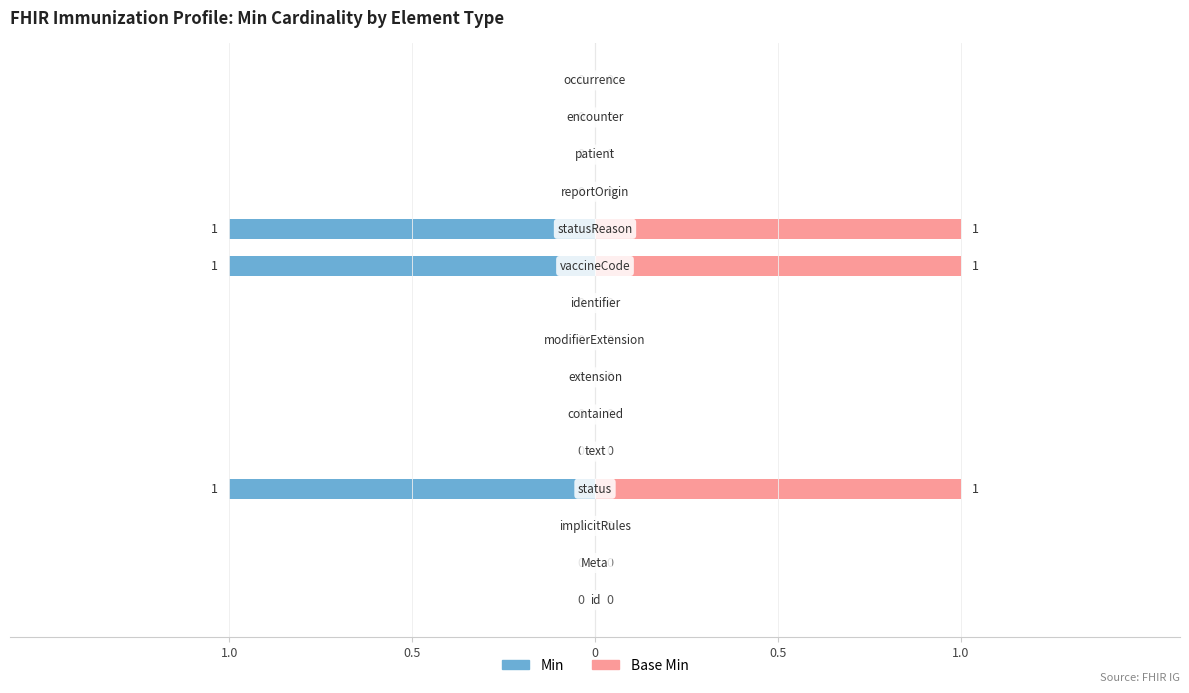

What is the label of the 15th bar from the right?

id